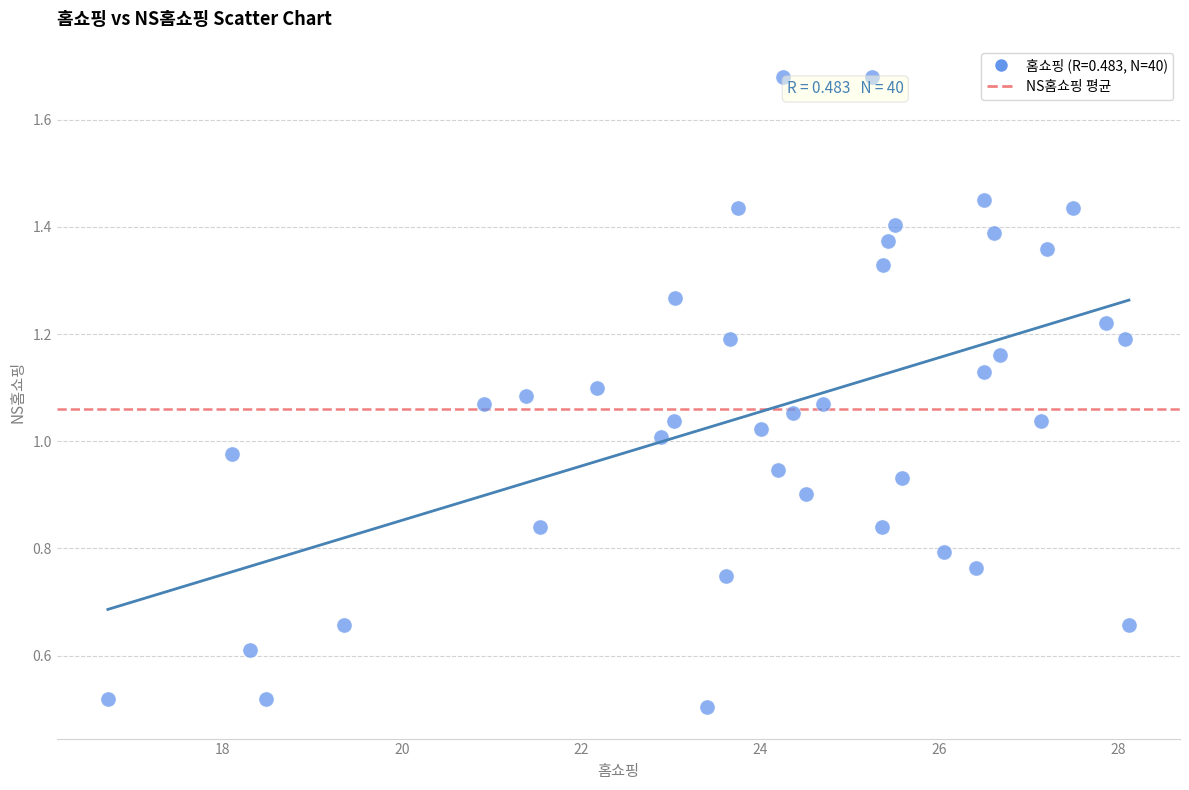

What is the range of X values (max minus min)?

11.4